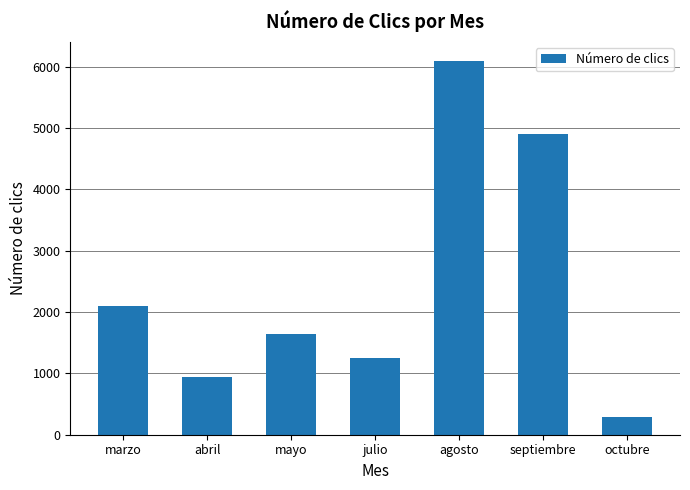

At which category does the chart reach its peak across all series?

agosto